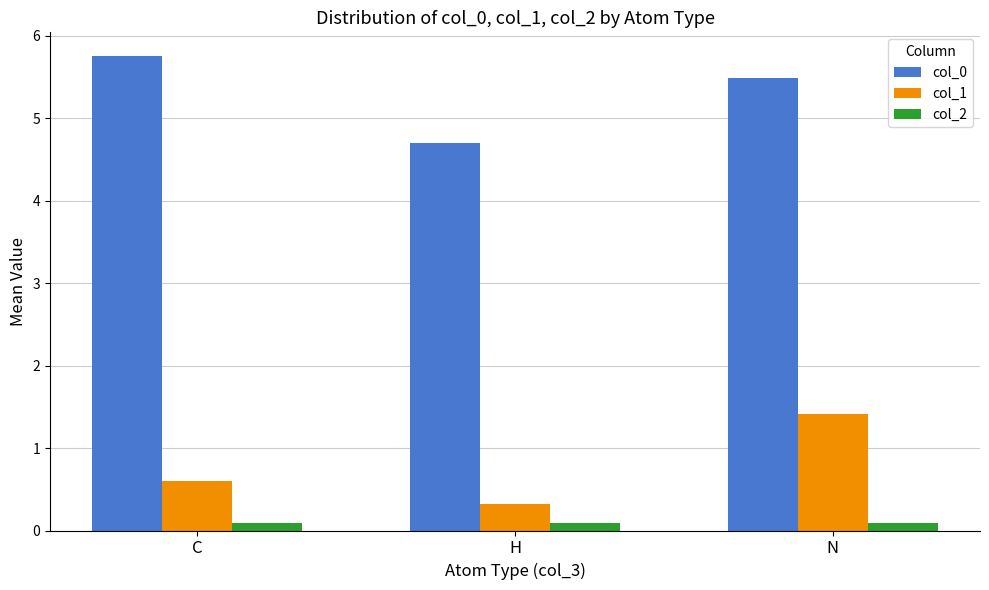

Which series changed the most between C and N?

col_1